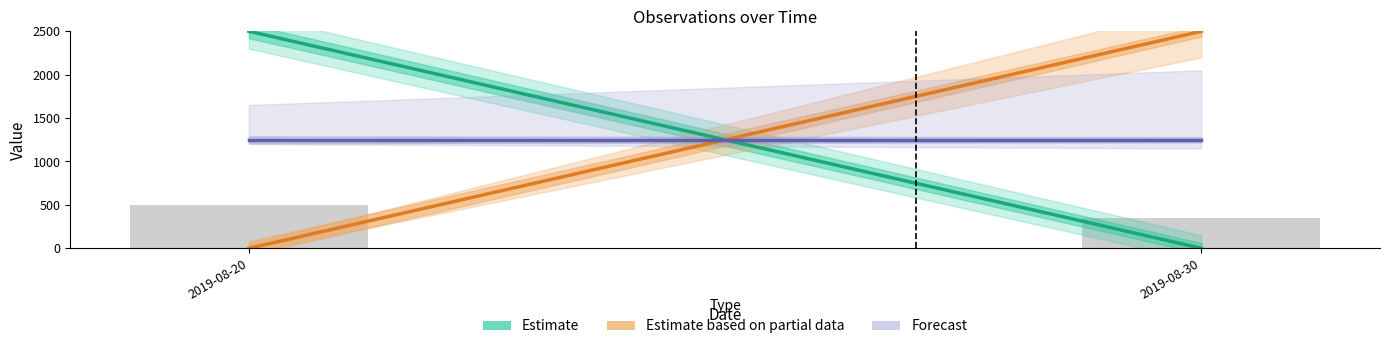

The value at 2019-08-30 is 350. True or false?

True